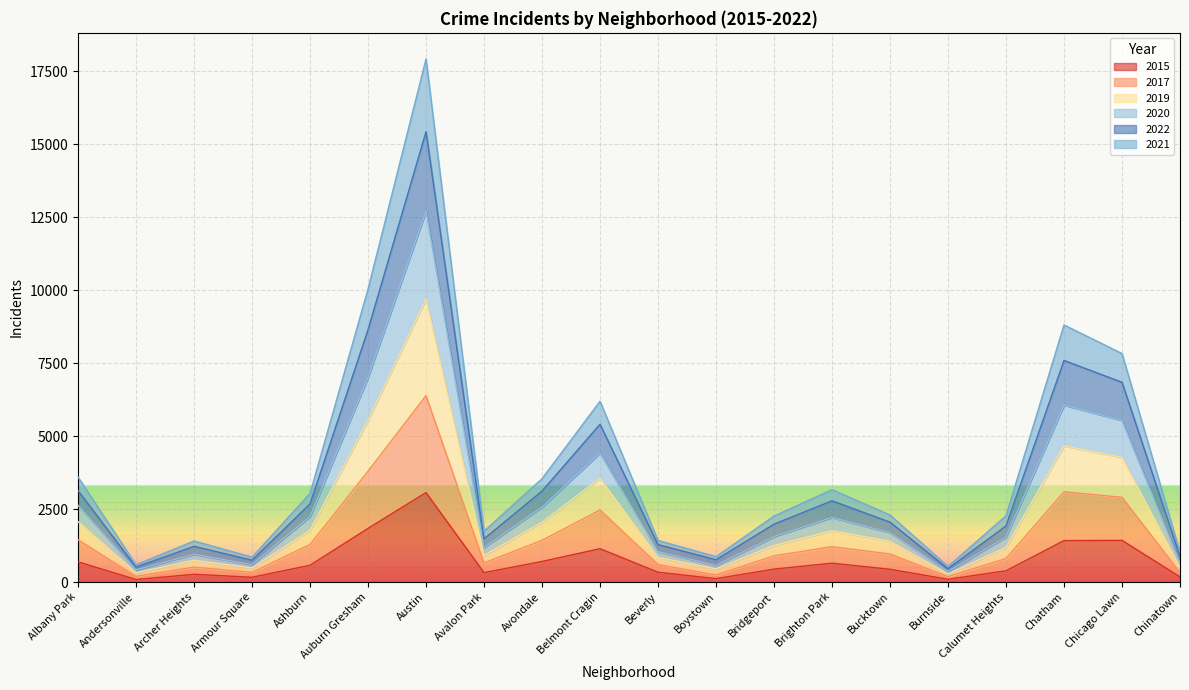

At which category is the sum across all series the highest?

Austin